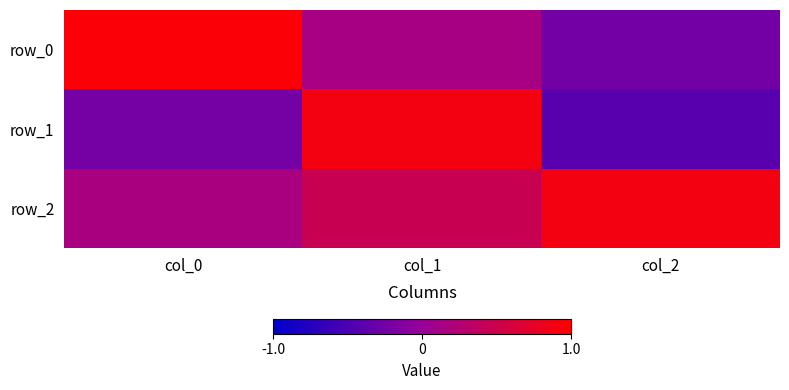

At which label does row_0 reach its minimum?

col_2